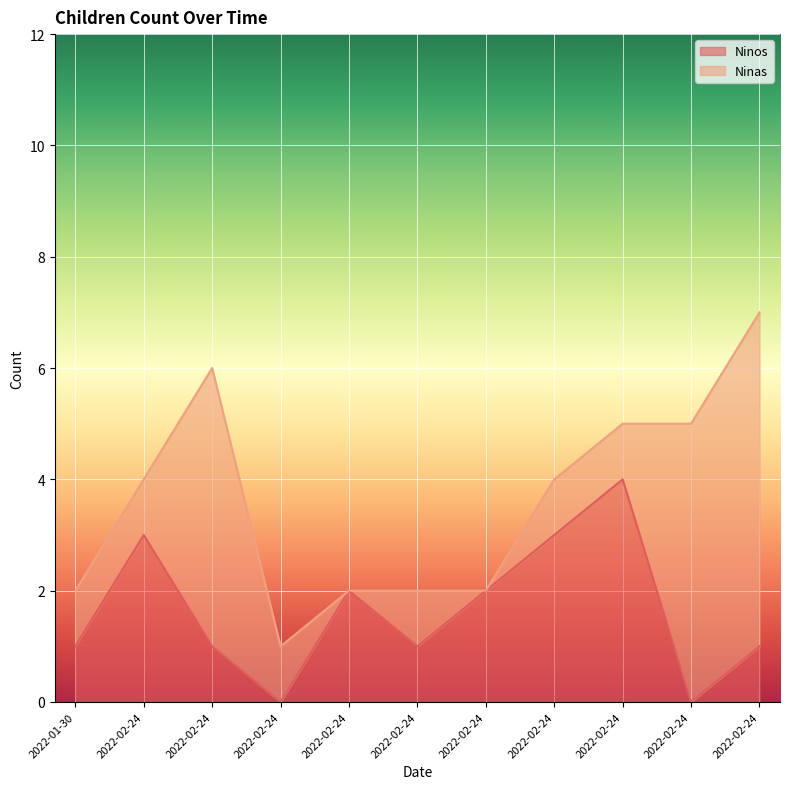

Count the values in the range 1 to 3.

8